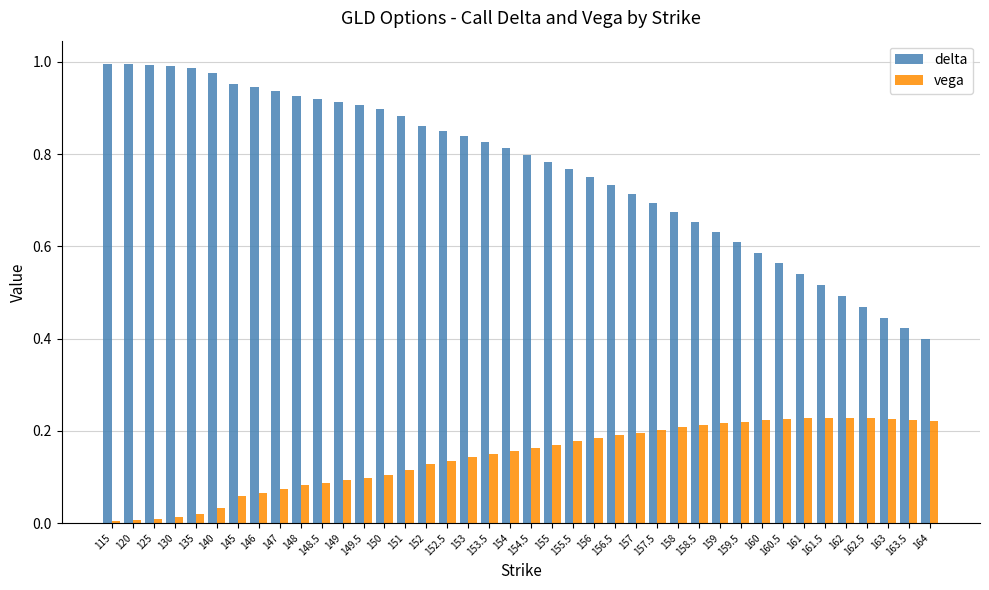

What is the sum of the delta values at 140 and 120?

2.0